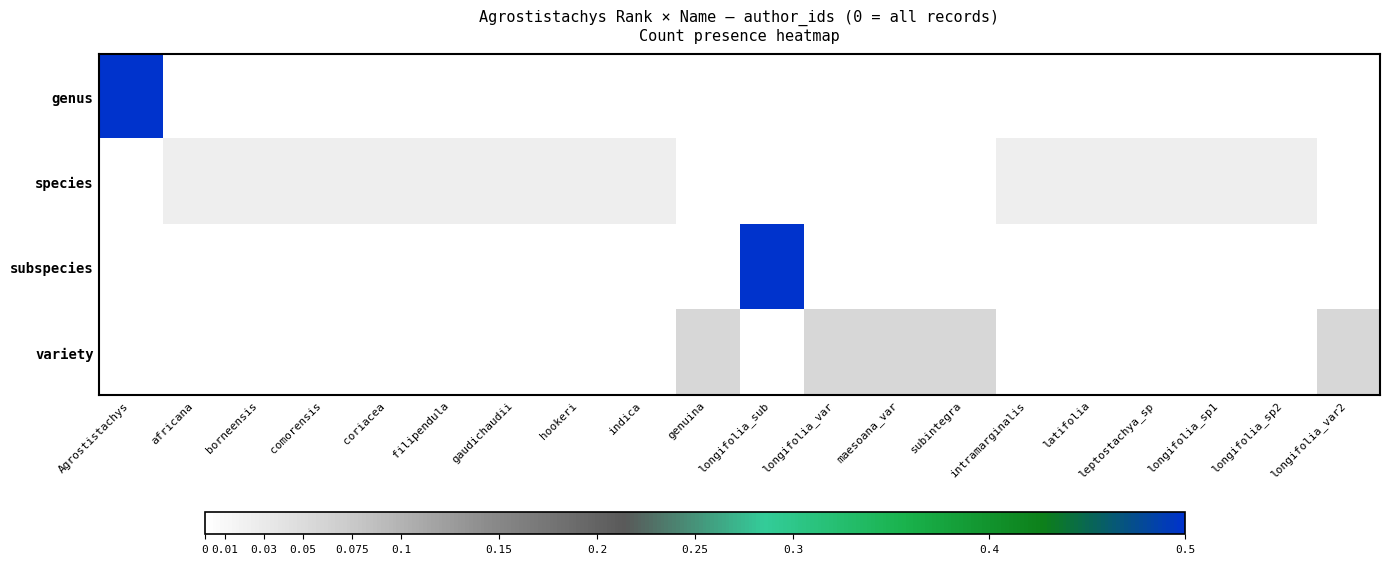

Rank the series at longifolia_sp2 from highest to lowest value.

species, genus, subspecies, variety